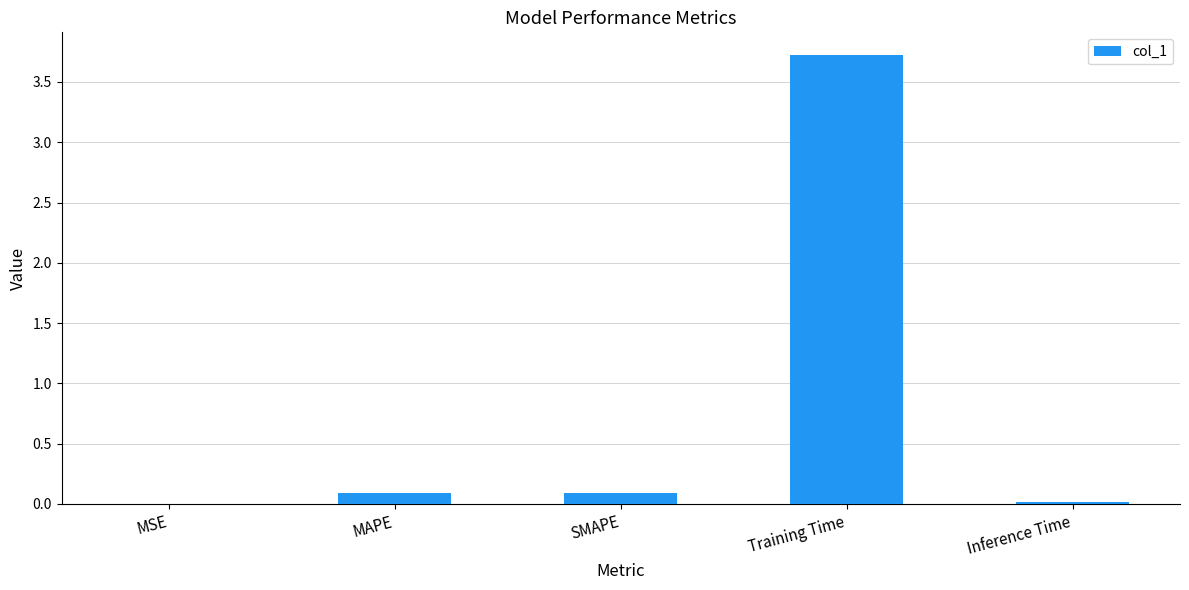

Count the number of categories in the chart.

5